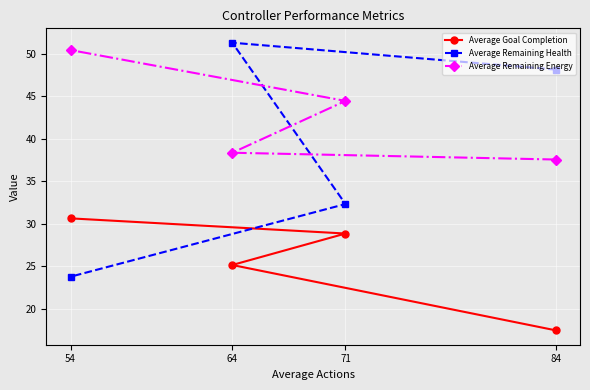

Between which two adjacent categories do Average Goal Completion and Average Remaining Health first intersect?

71 and 54